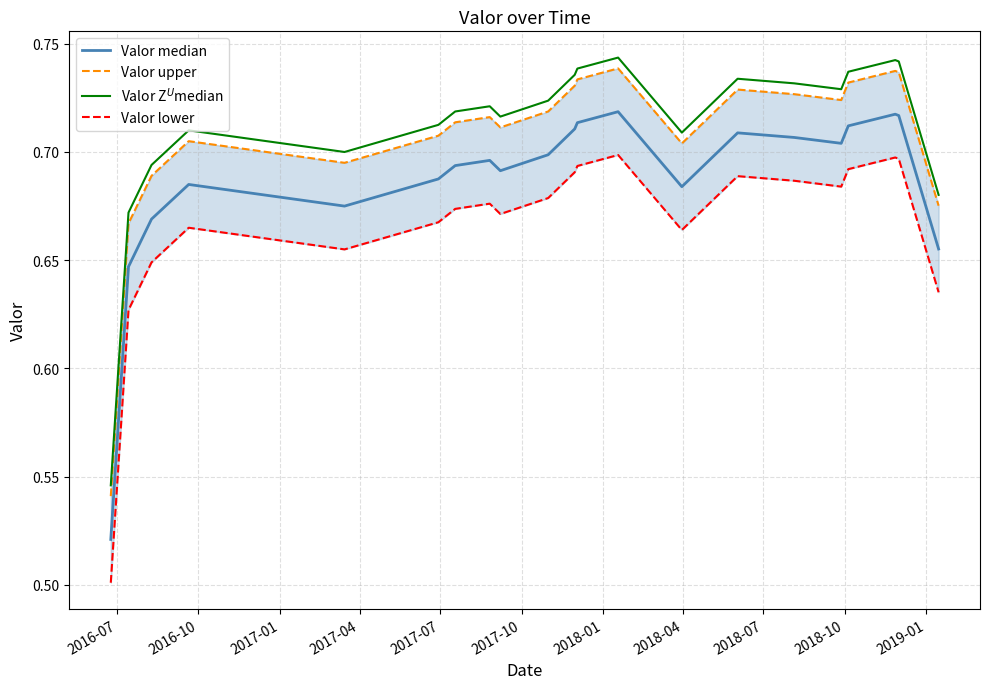

How many Valor median values are between 0 and 1?

21